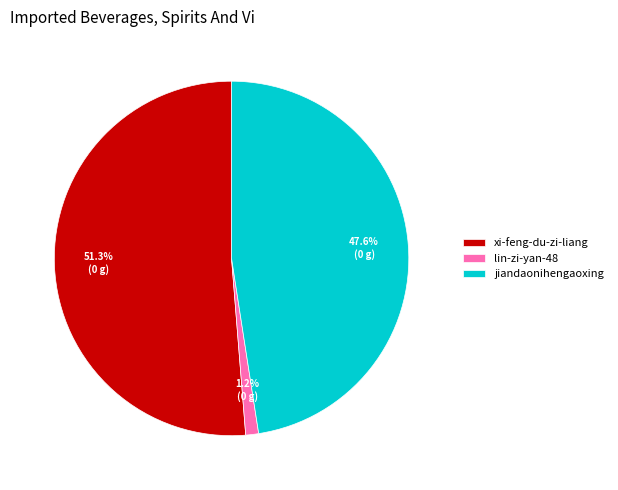

Rank the categories by value from highest to lowest.

xi-feng-du-zi-liang, jiandaonihengaoxing, lin-zi-yan-48